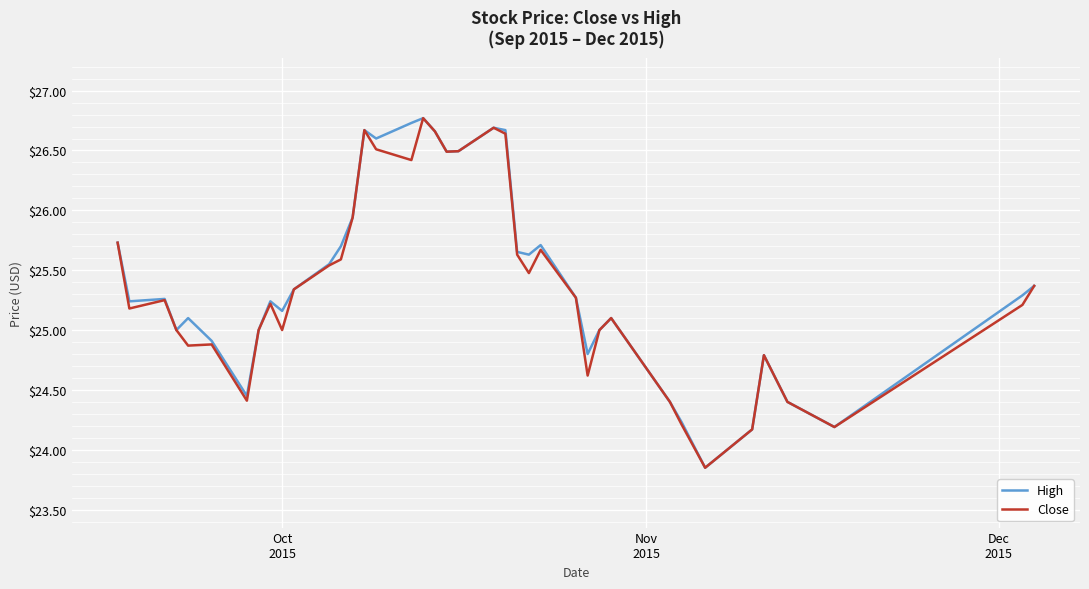

What is the highest value of the Close series?

26.8